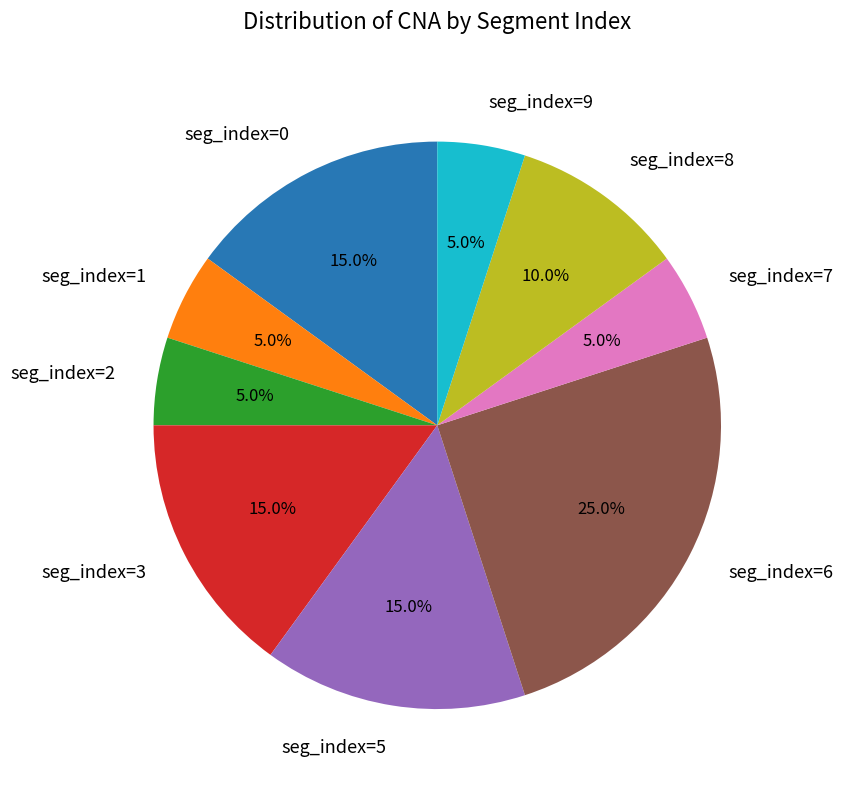

Is the sum of seg_index=2 and seg_index=8 greater than half?

No